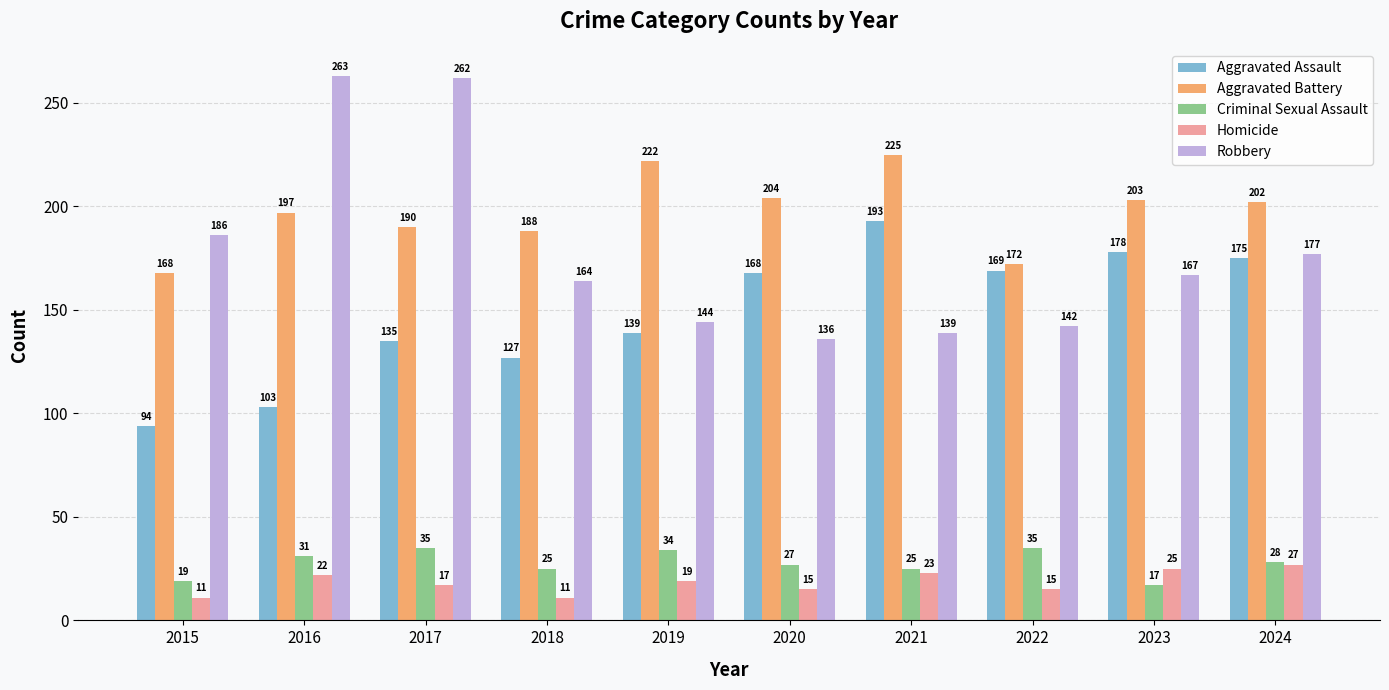

What is the difference between the highest and lowest values at 2022?

157